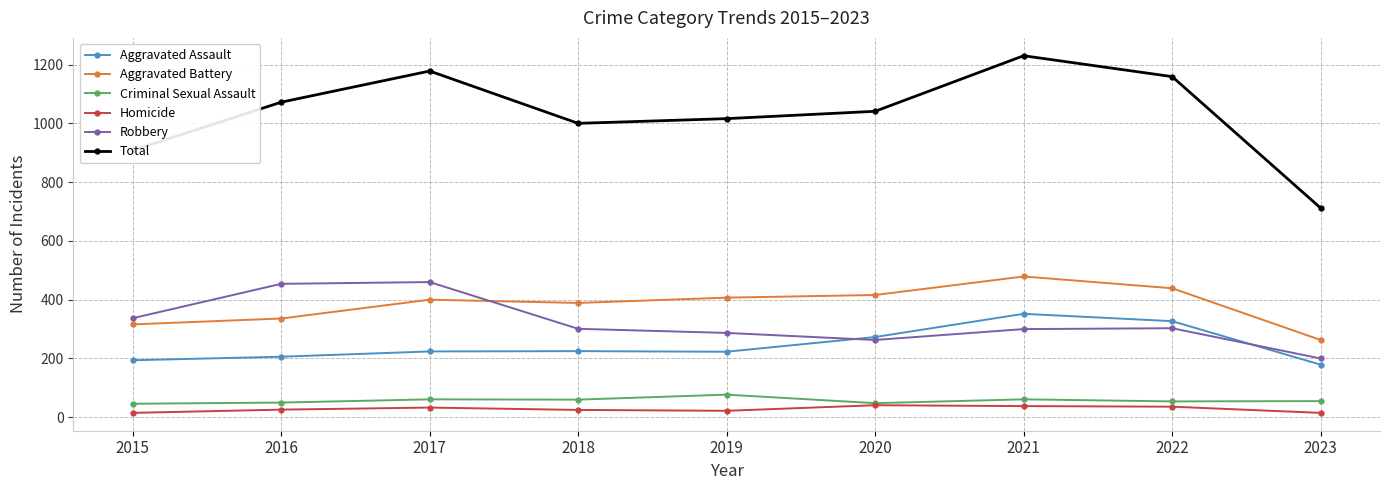

The value of Aggravated Battery at 2023 is 345. True or false?

False